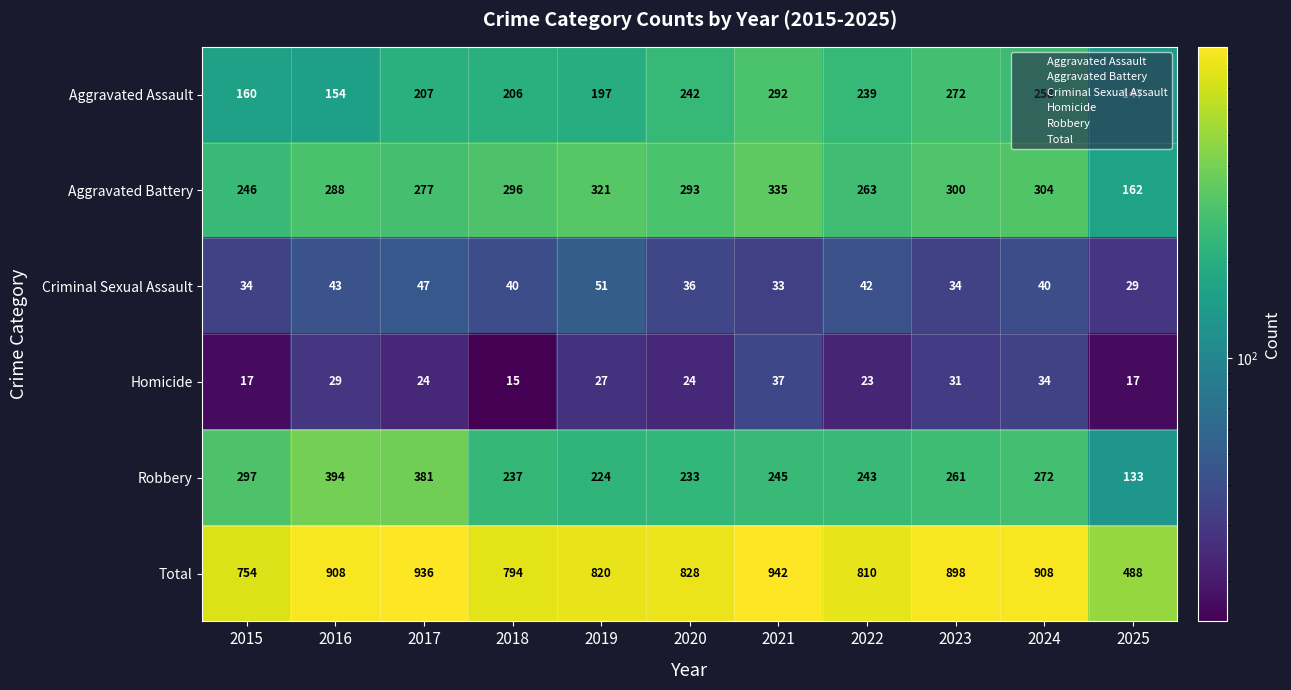

What is the average value of the Robbery series?

265